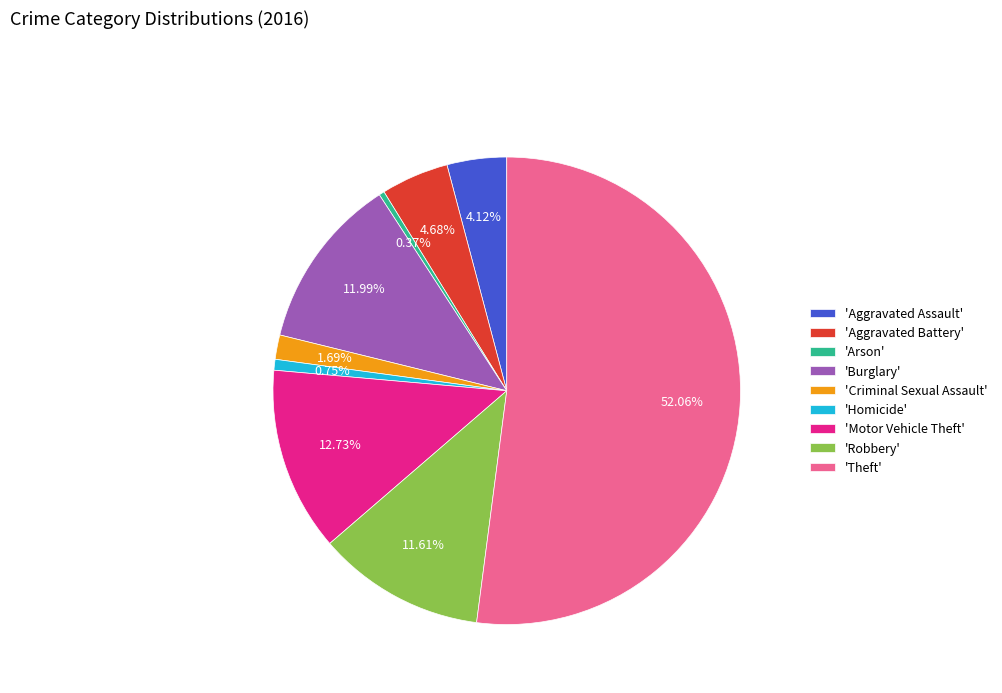

Which slice is the largest?

'Theft'